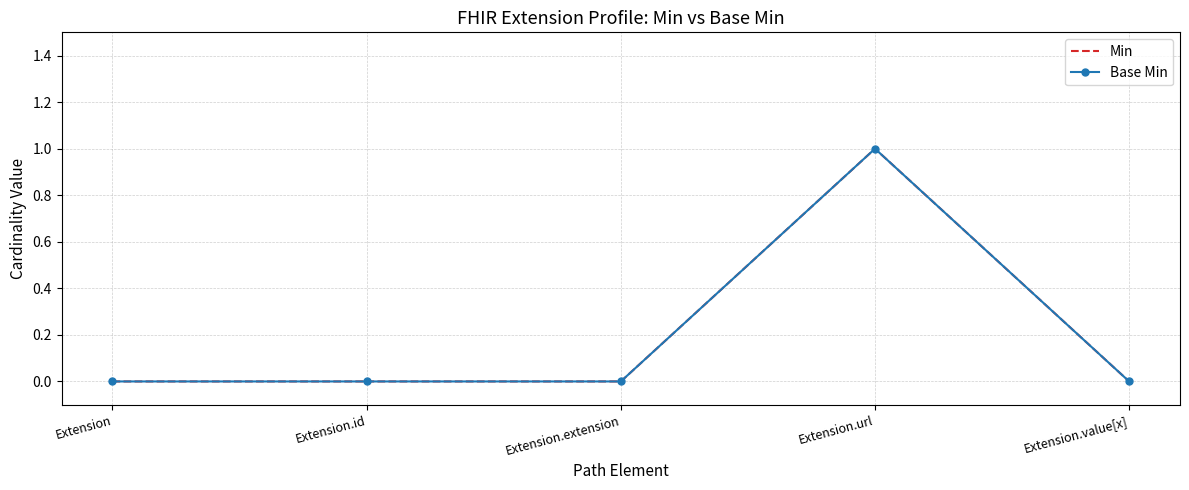

What is the label of the 4th point from the left?

Extension.url